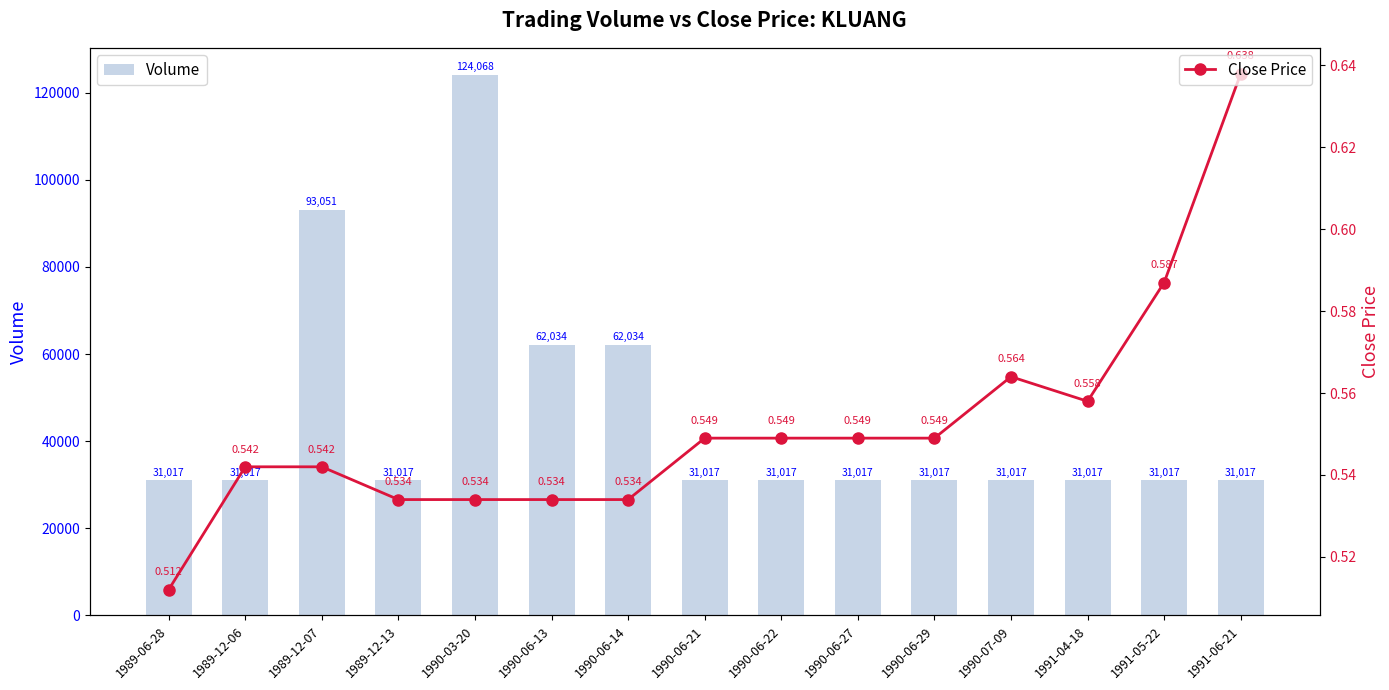

The value of Close Price at 1989-06-28 is 0.5. True or false?

True